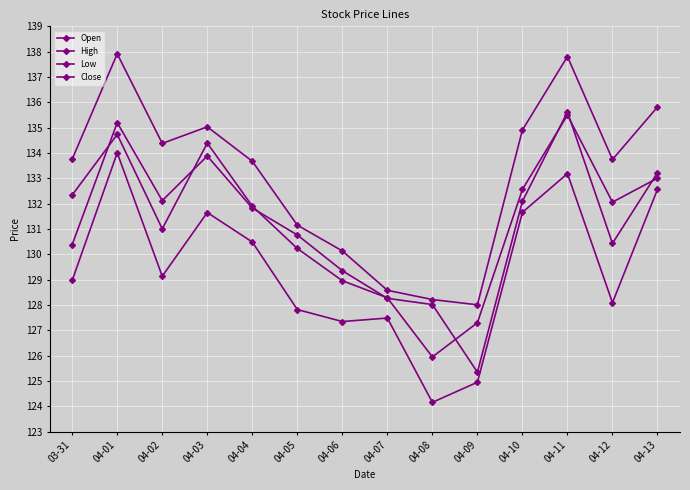

At which label is High closest to 132?

04-05